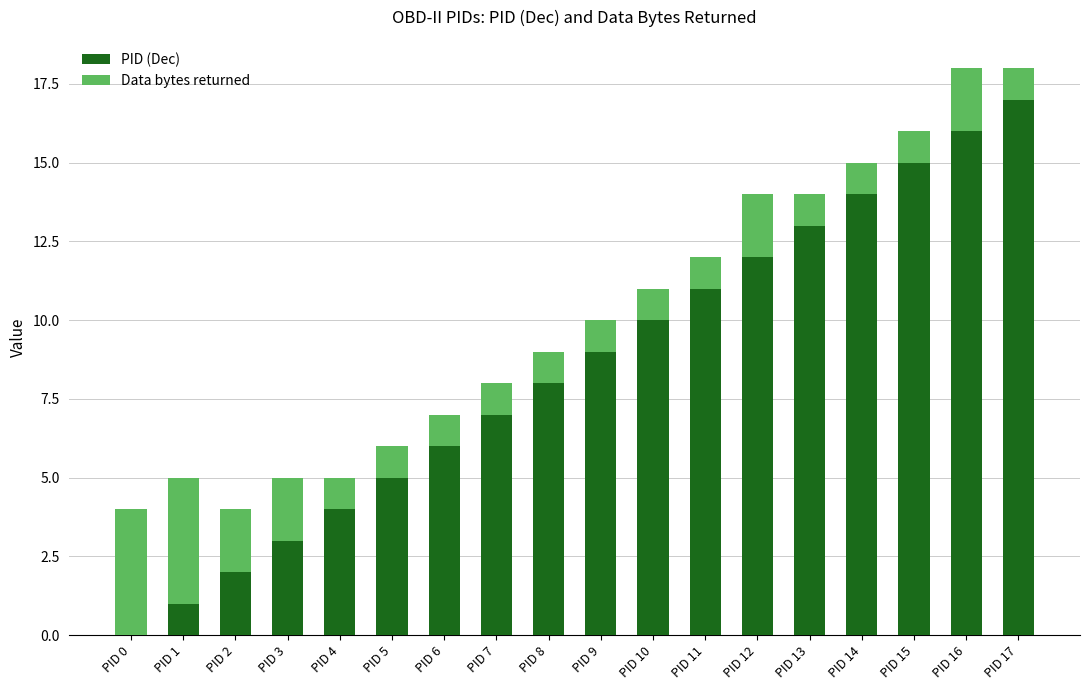

Are the bars grouped side by side (vs. stacked)?

No